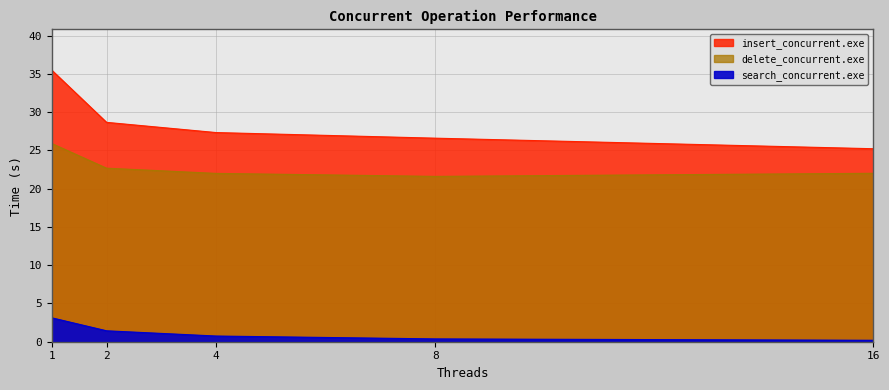

True or false: insert_concurrent.exe has a value of 35.5 at 1.

True